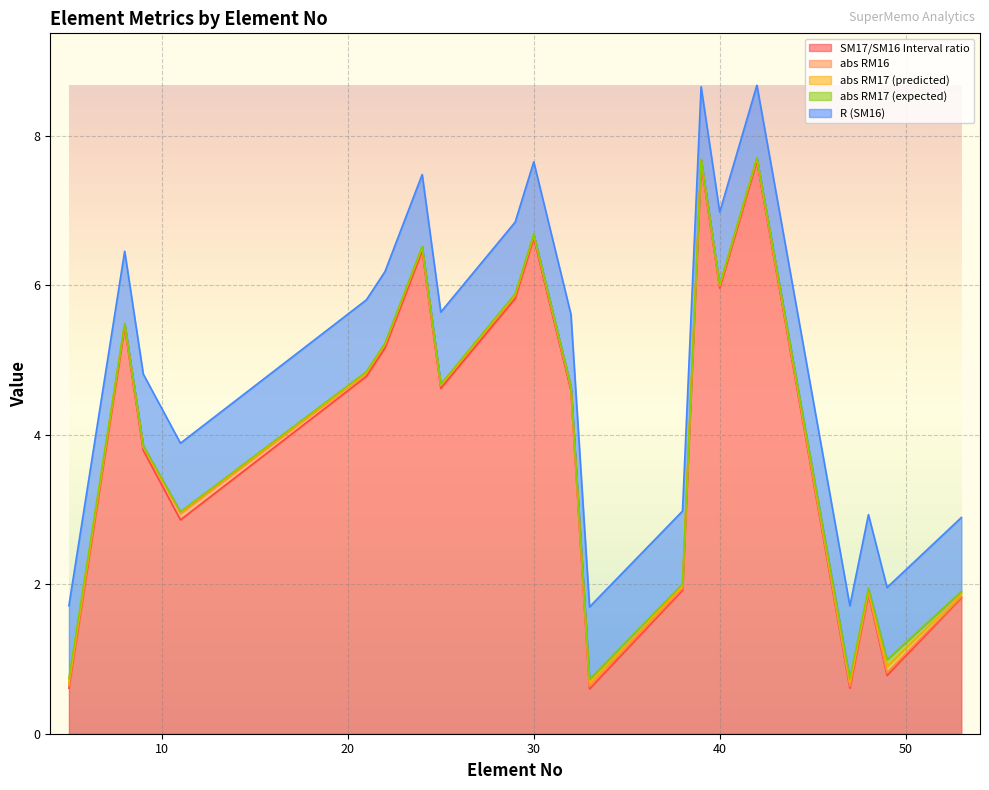

The value of SM17/SM16 Interval ratio at 40 is 6.0. True or false?

True